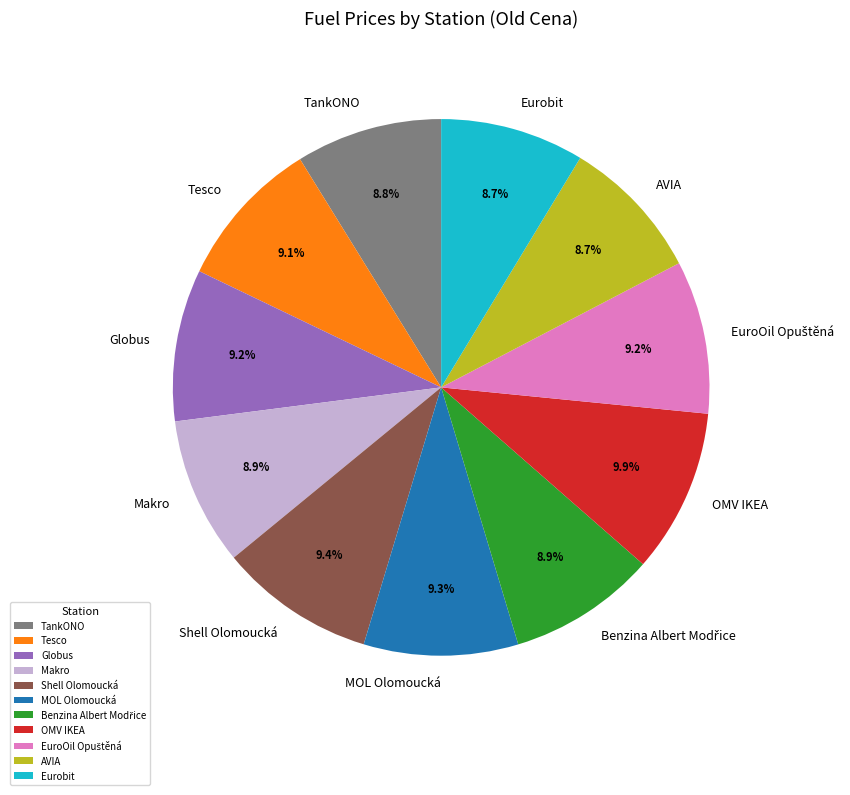

To the nearest percent, what percentage of the pie is Eurobit?

9%